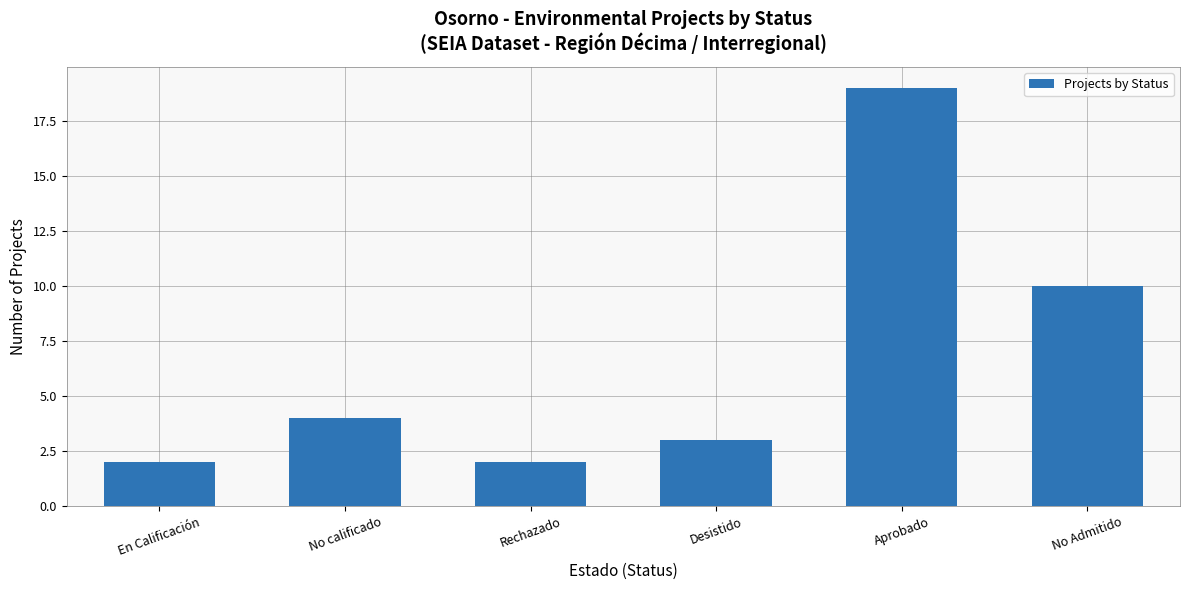

Does the chart contain stacked bars?

No